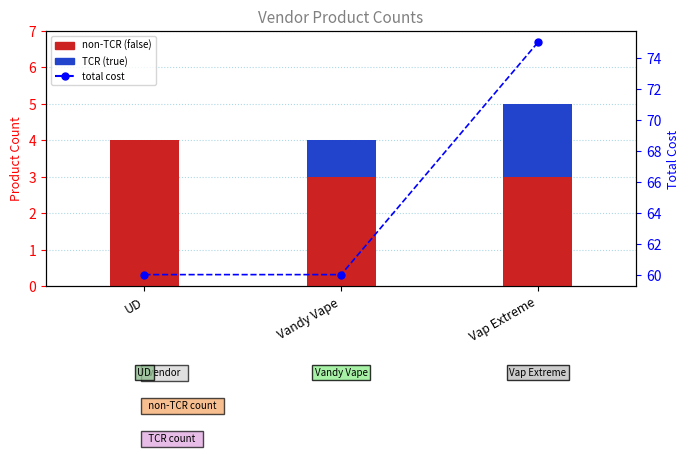

Reading left to right, list all the values displayed in this chart.

non-TCR (false): UD=4	Vandy Vape=3	Vap Extreme=3
TCR (true): UD=0	Vandy Vape=1	Vap Extreme=2
total cost: UD=60	Vandy Vape=60	Vap Extreme=75